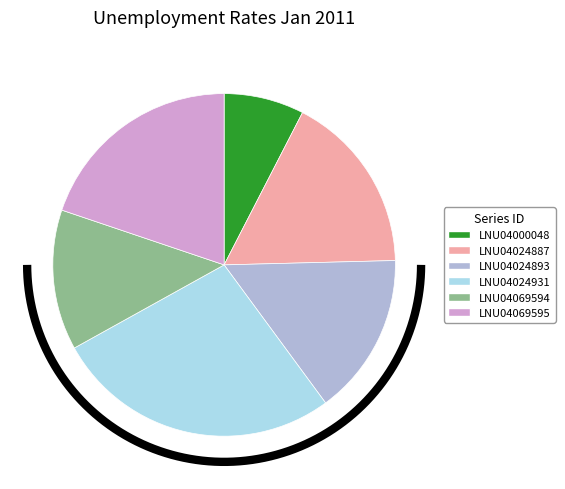

How many segments does this pie chart have?

6